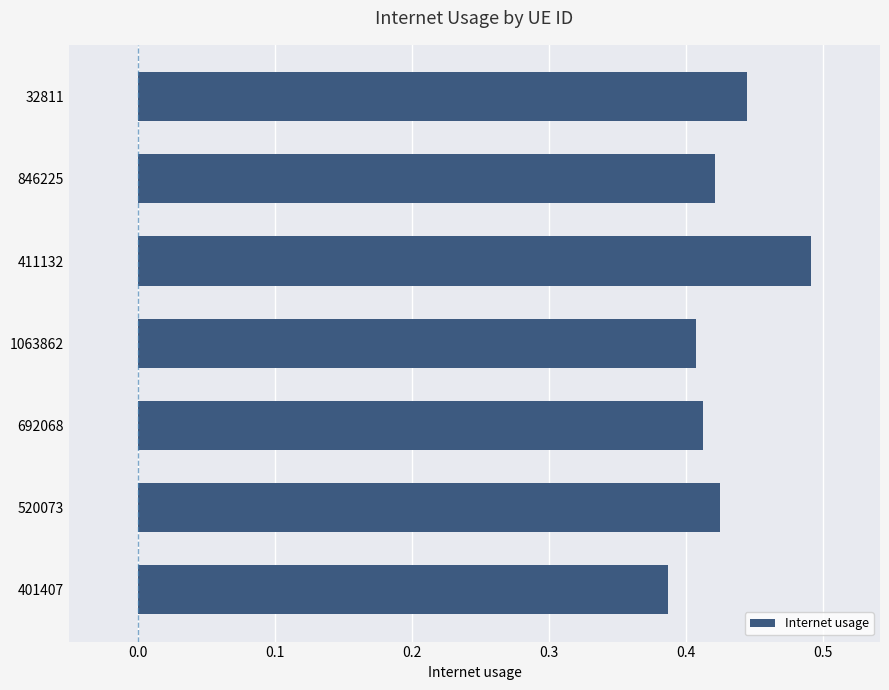

What is the sum of all values?

3.0